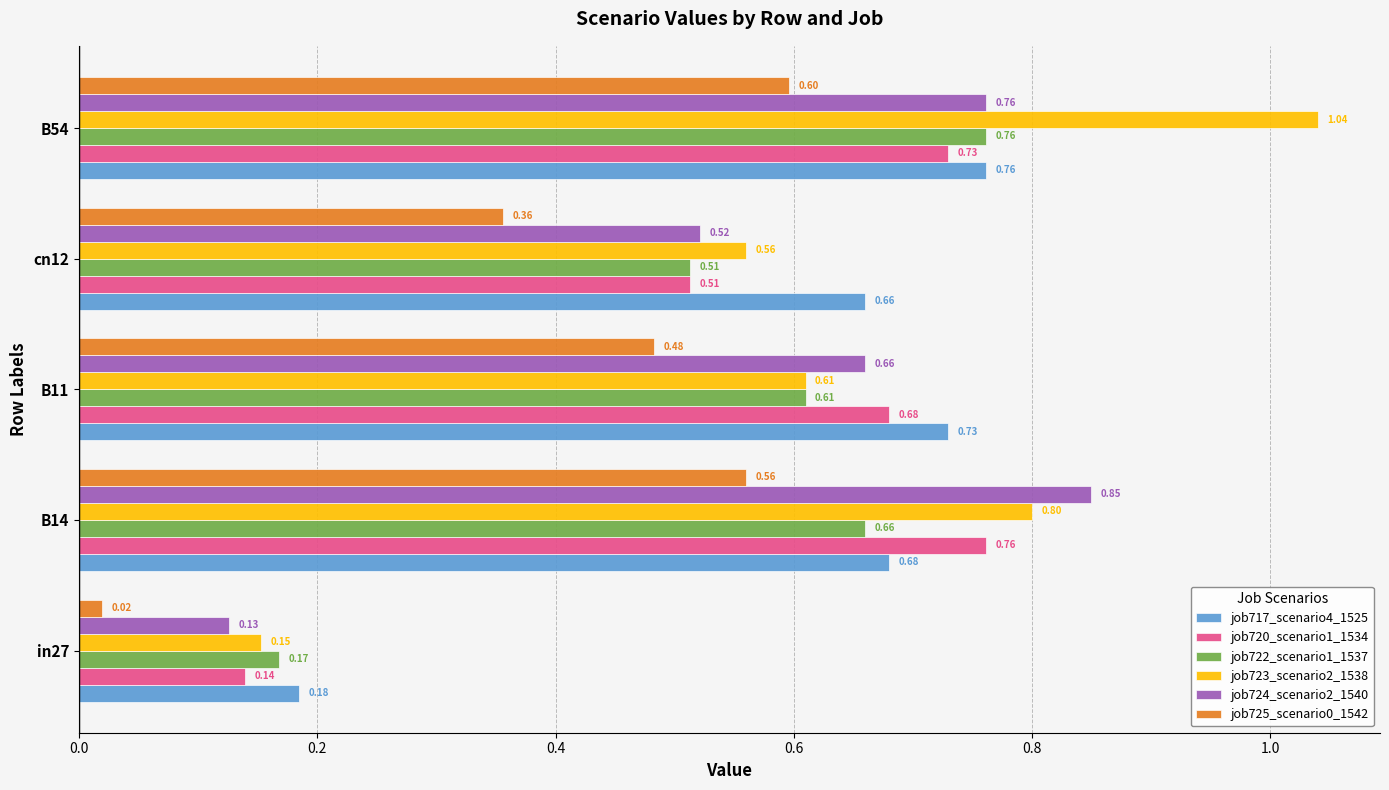

What is the difference between the maximum and minimum values in the job722_scenario1_1537 series?

0.6